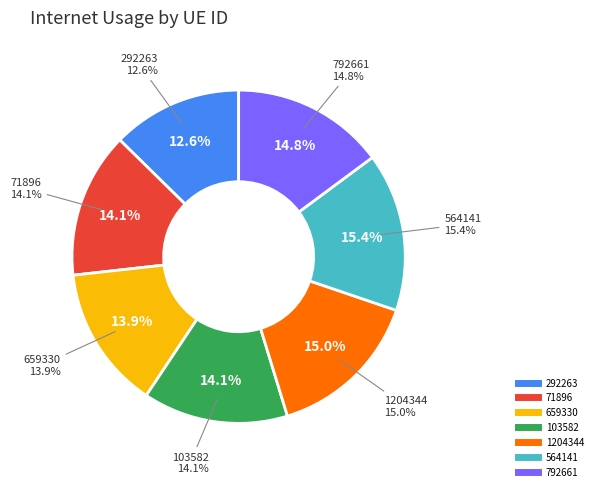

What is the largest slice in the pie chart?

564141